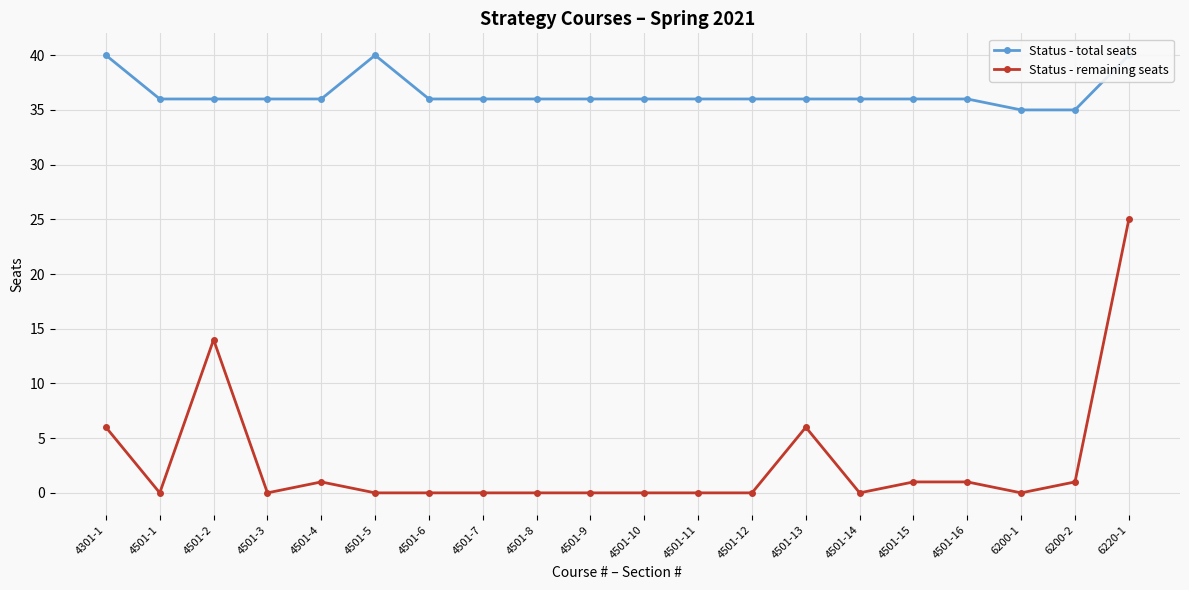

At which category is the sum across all series the highest?

6220-1